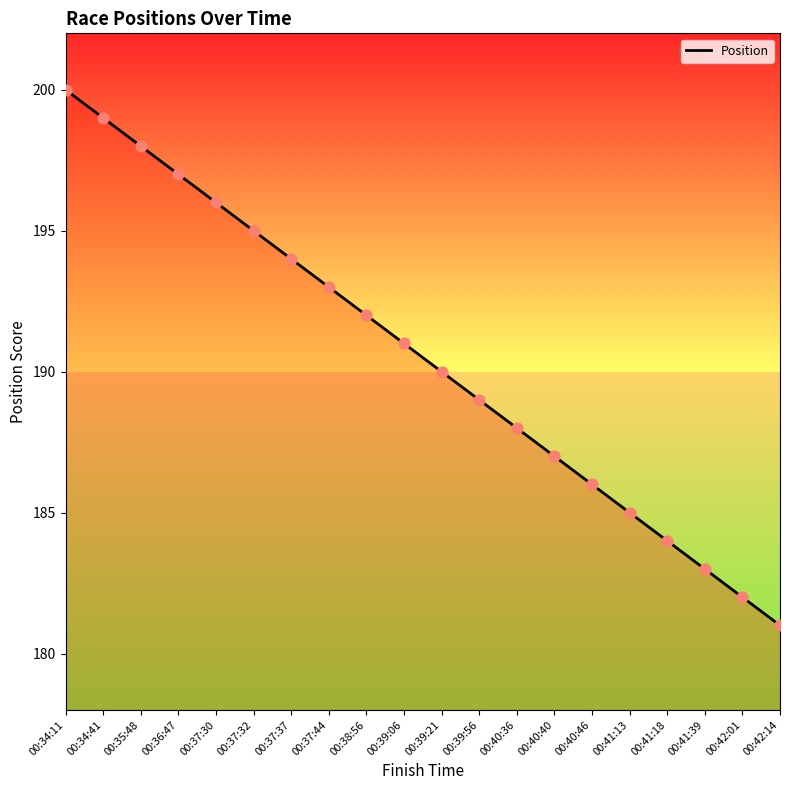

What is the ratio of the value at 00:37:32 to the value at 00:37:37?

1.0